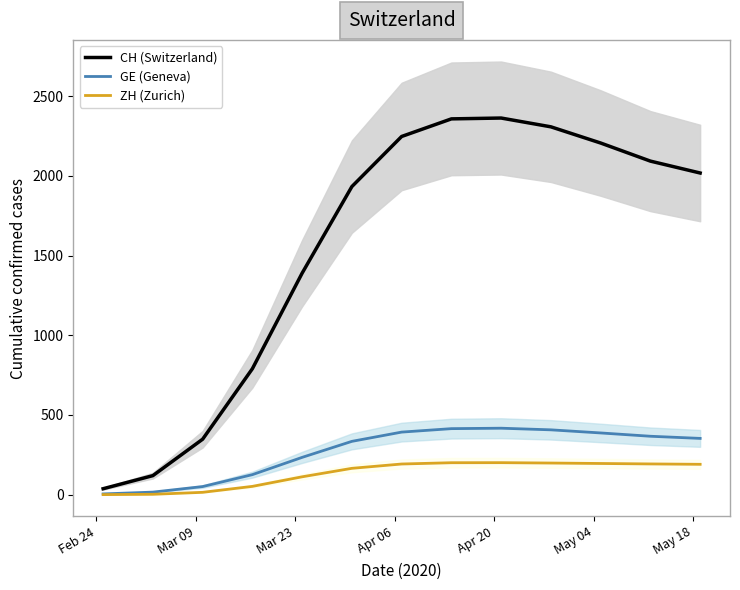

What is the maximum value for ZH (Zurich)?

200.7